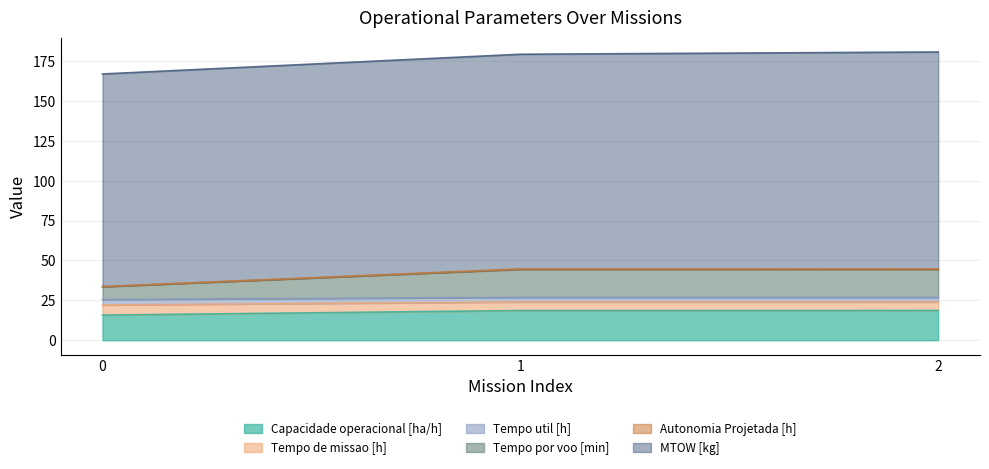

True or false: Capacidade operacional [ha/h] has a value of 32.2 at 2.

False